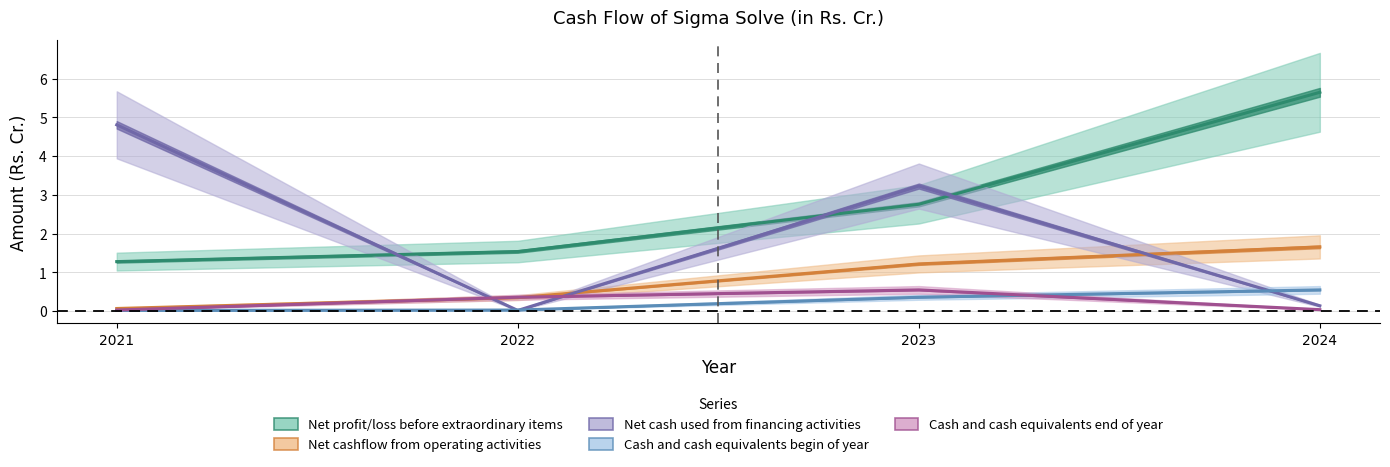

Rank the categories by Cash and cash equivalents begin of year value from highest to lowest.

2024, 2023, 2022, 2021